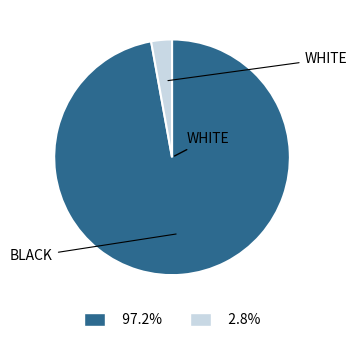

Is there any slice that represents more than half of the pie?

Yes